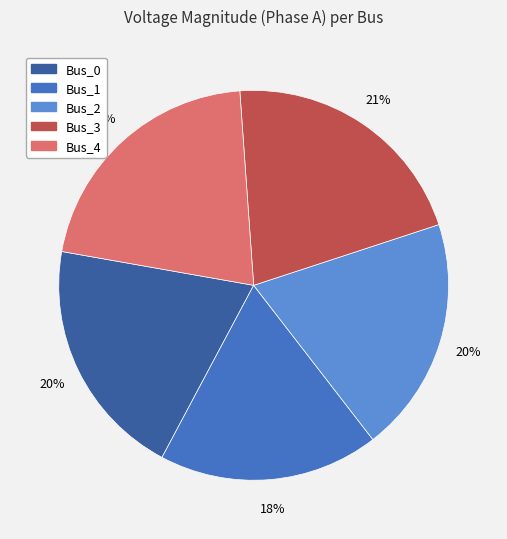

Is there a majority slice in this chart?

No